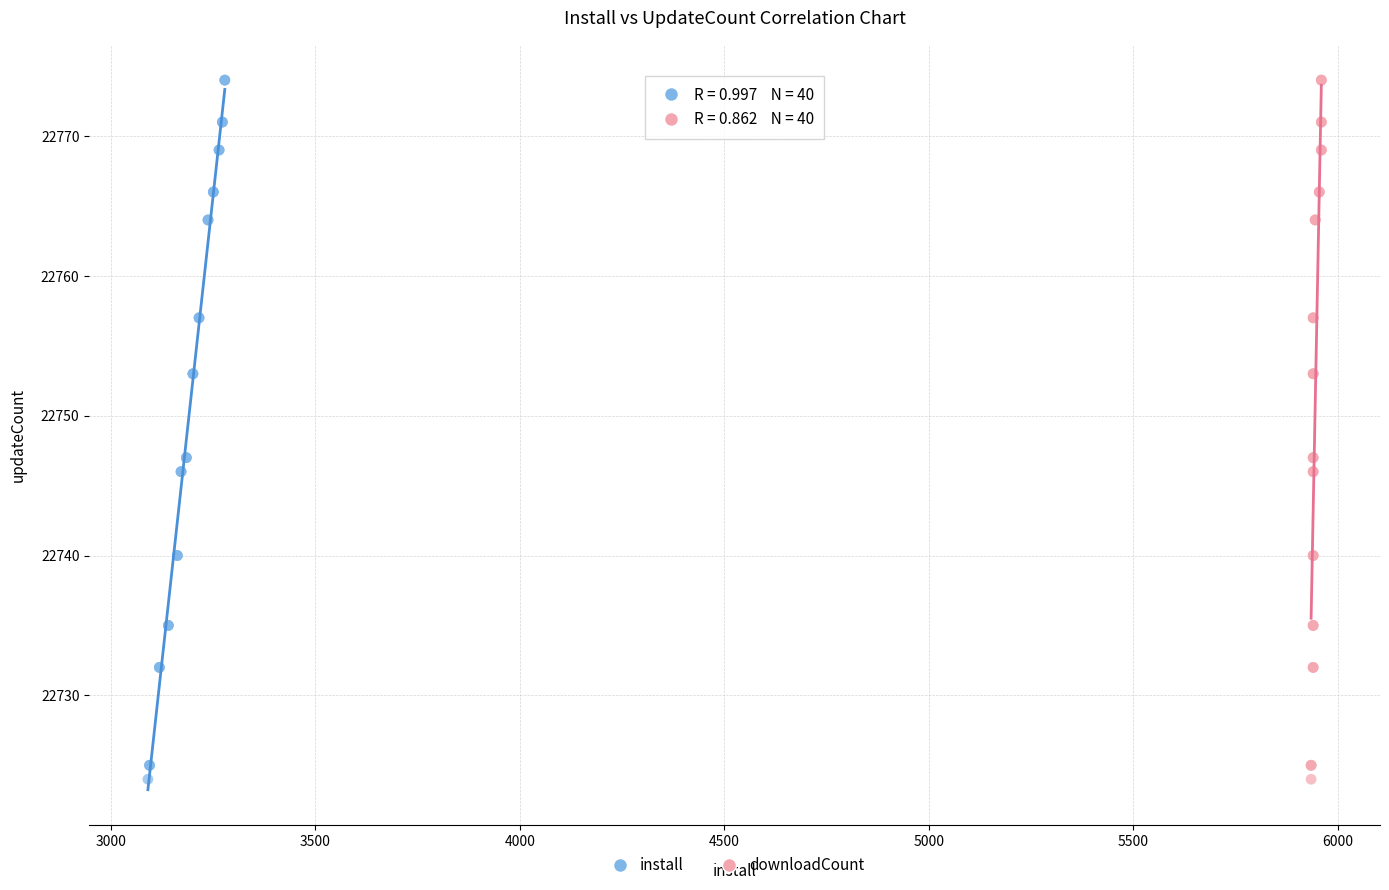

What are all the series names shown in the legend?

install, downloadCount